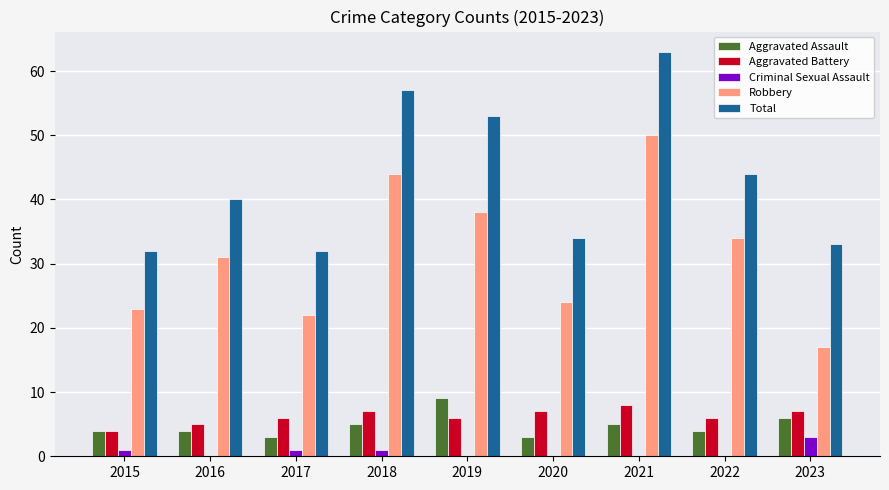

What is the maximum value for Aggravated Assault?

9